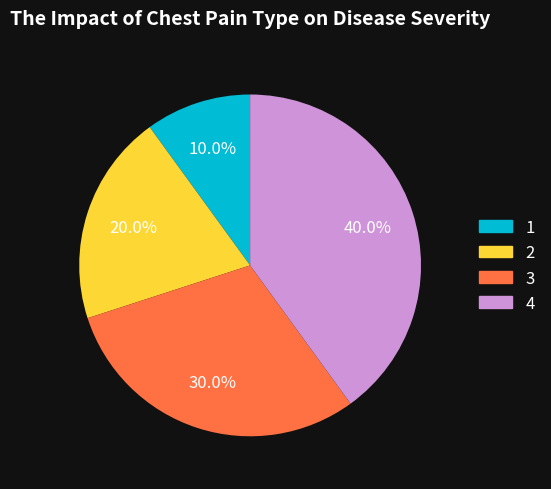

Which category has the smallest portion of the pie?

1